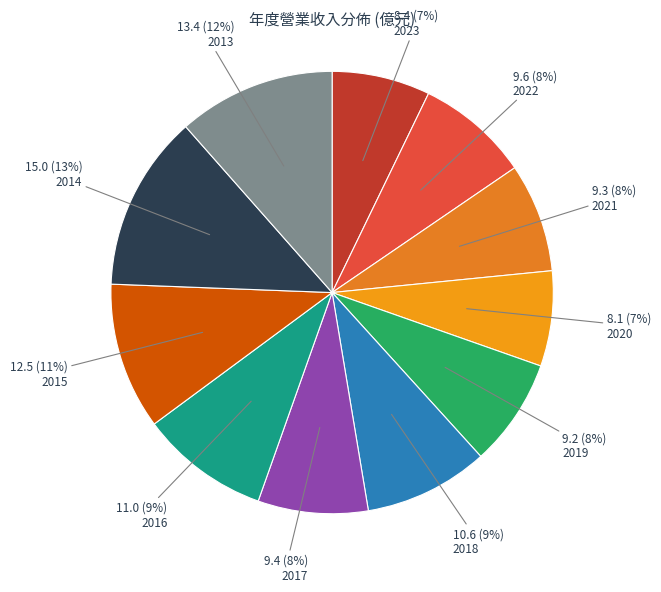

Combined, what portion of the pie is 2015 and 2016?

20.2%